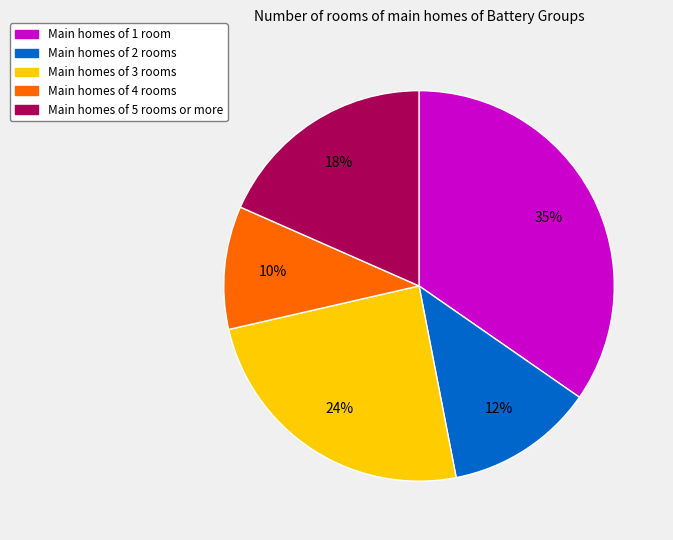

Is there a majority slice in this chart?

No